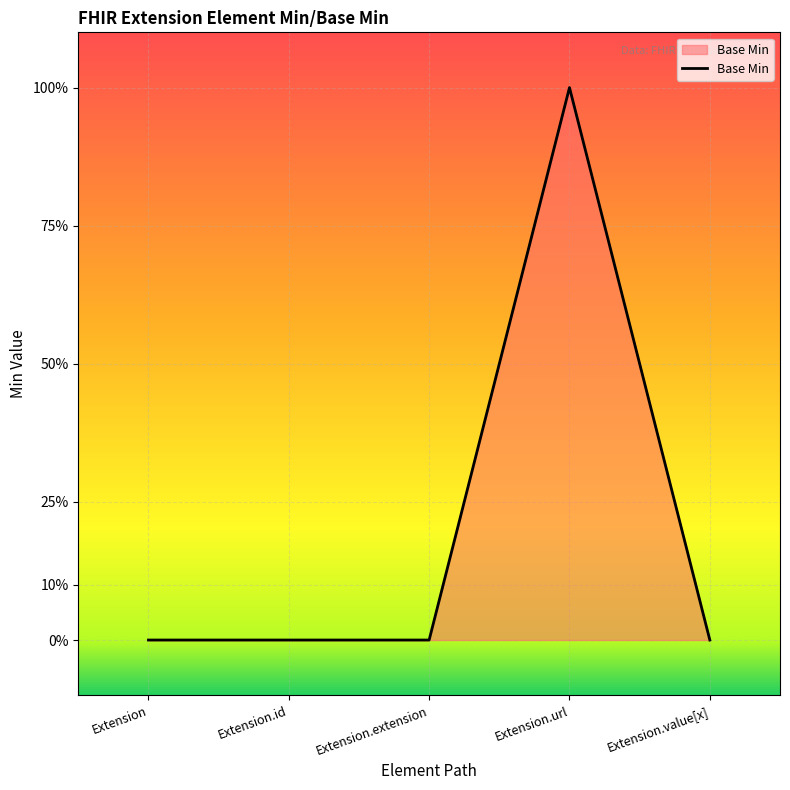

True or false: there are more than 0 points higher than both neighbors.

True